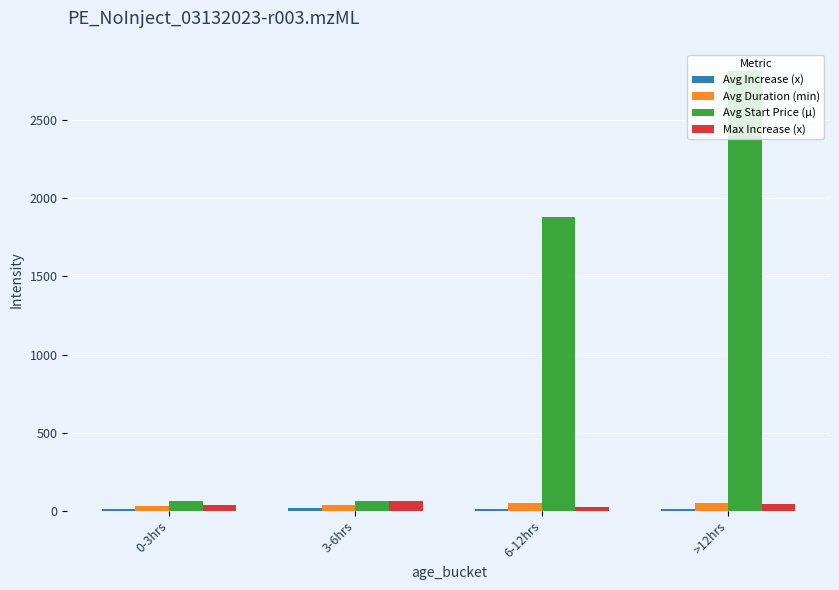

At which category is the sum across all series the highest?

>12hrs